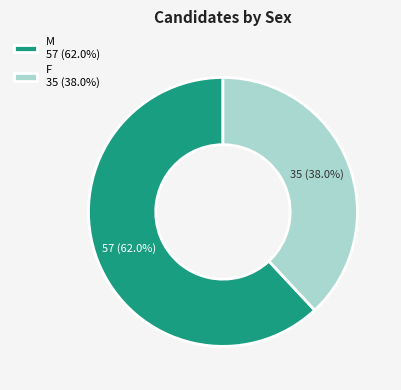

How many segments does this pie chart have?

2